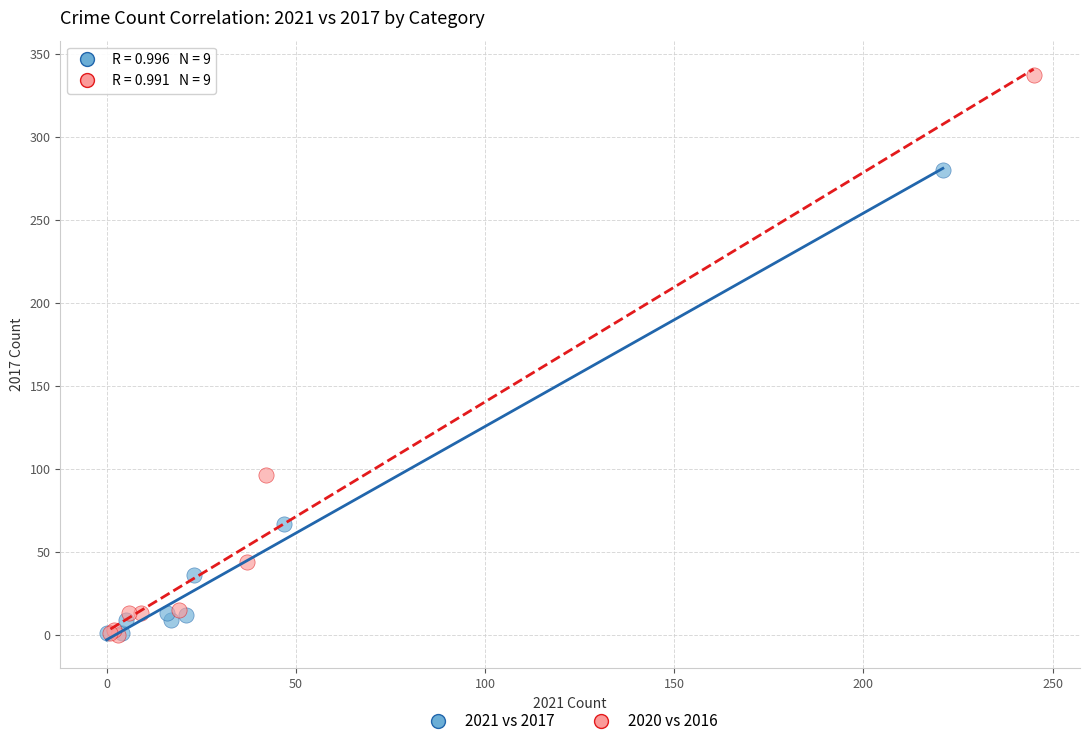

Which series contains the highest Y value?

2020 vs 2016